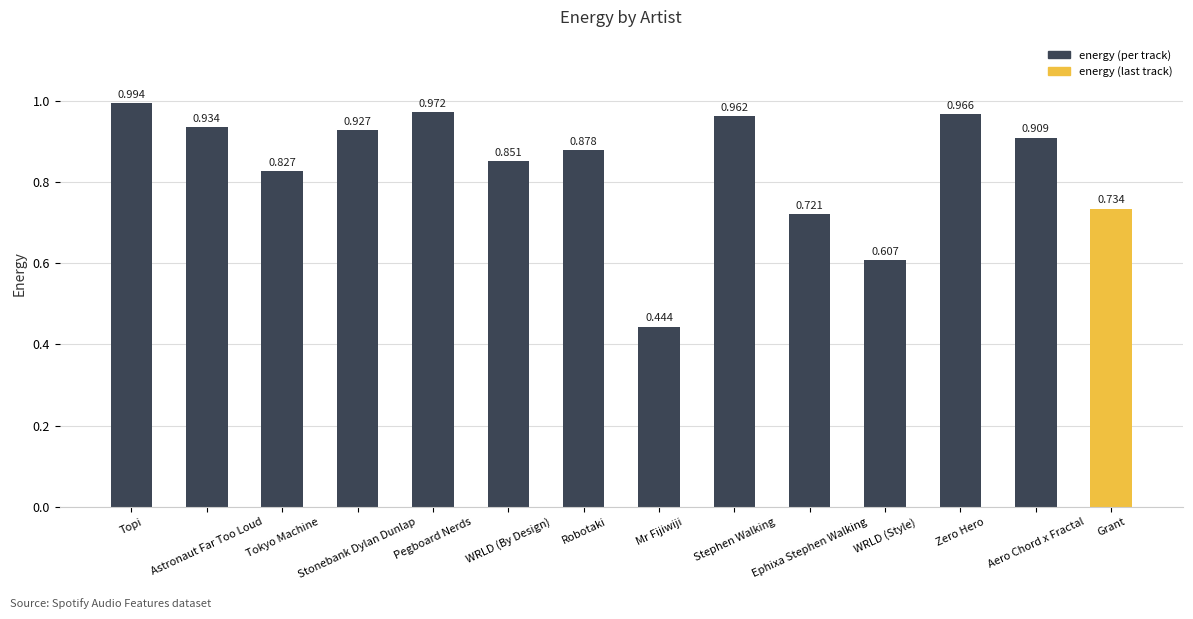

Which label corresponds to the smallest value in the chart?

Mr Fijiwiji